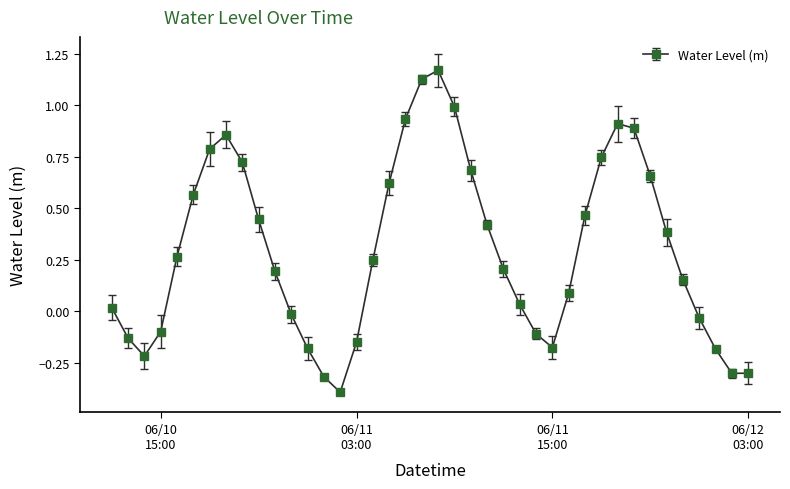

True or false: the data has more than 0 interior local peaks.

True